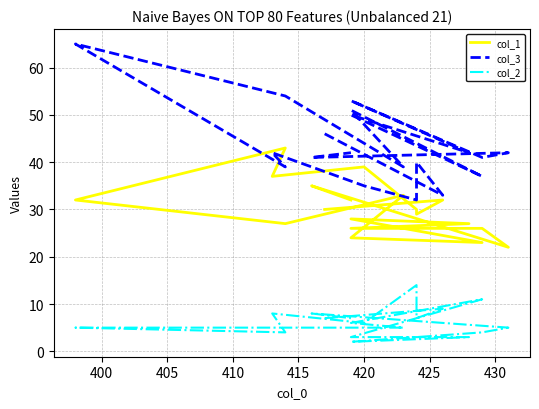

How many data points does each series have?

19